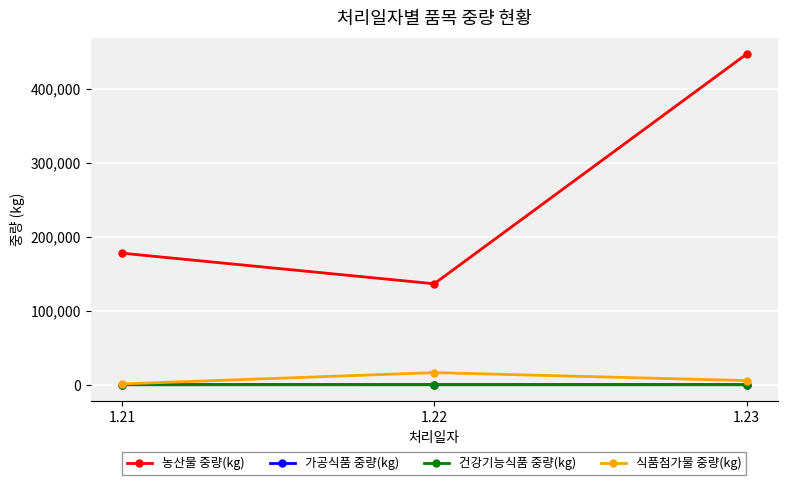

True or false: 가공식품 중량(kg) has a value of 46 at 1.23.

True